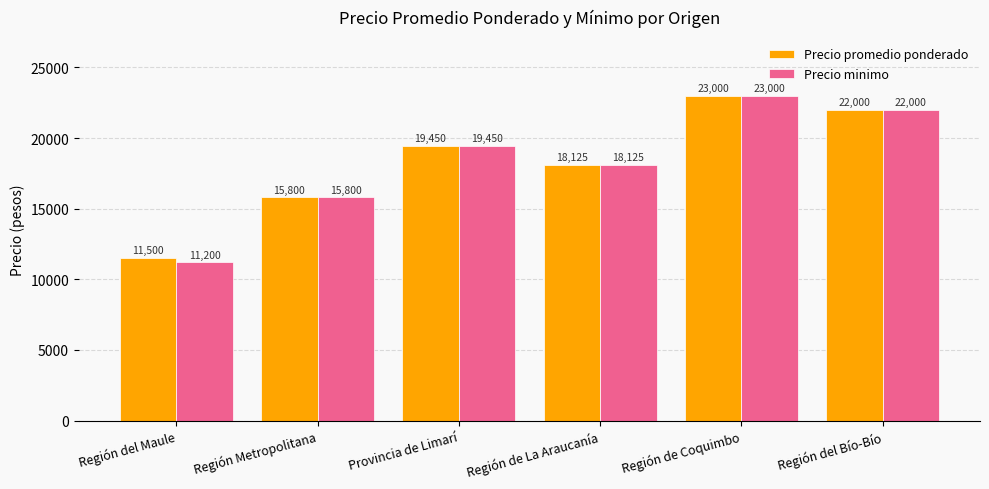

What is the sum of all Precio minimo values?

109575